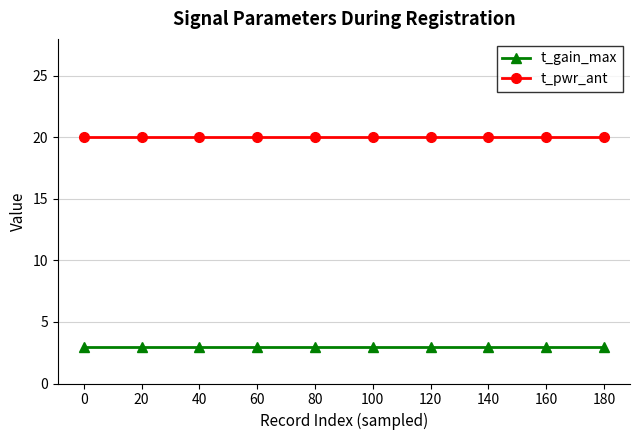

What is the greatest value displayed?

20